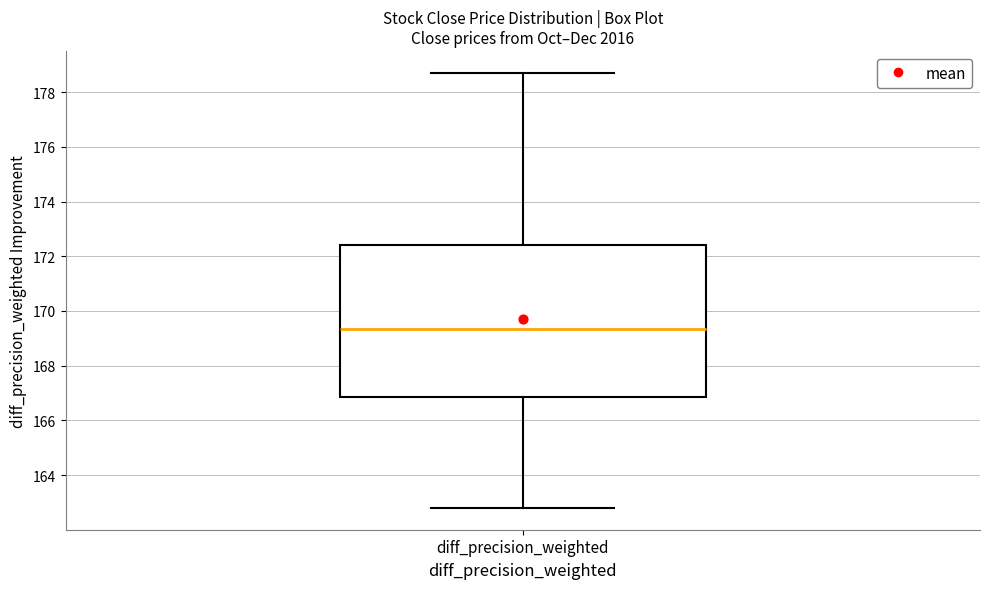

Where is the lower edge of the box for diff_precision_weighted on the y-axis? The values are not printed on the chart, so give them approximately, as read against the axis.

166.8